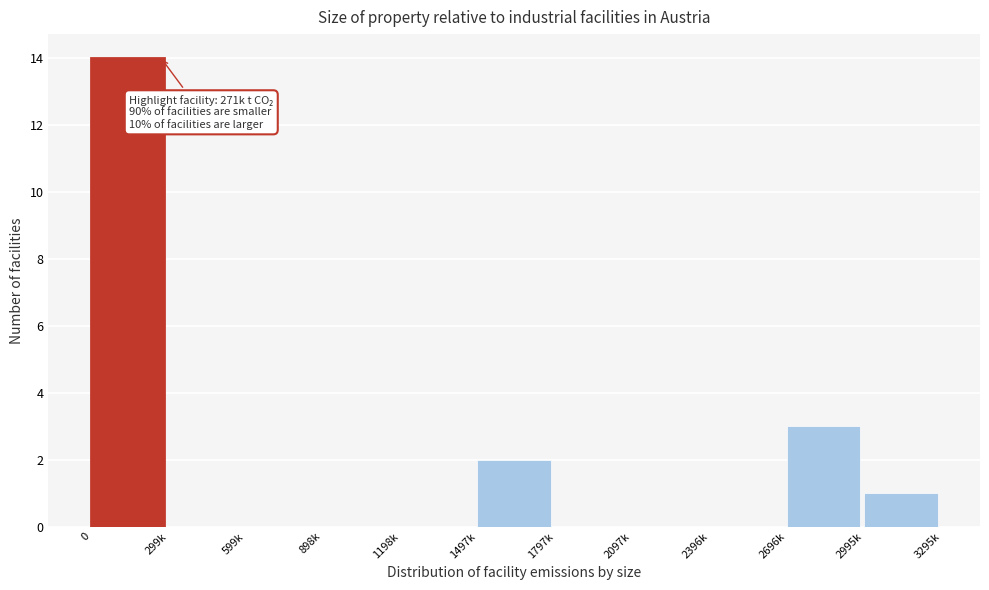

Reading left to right, transcribe all the data shown in this chart.

0=14	299k=0	599k=0	898k=0	1198k=0	1497k=2	1797k=0	2097k=0	2396k=0	2696k=3	2995k=1